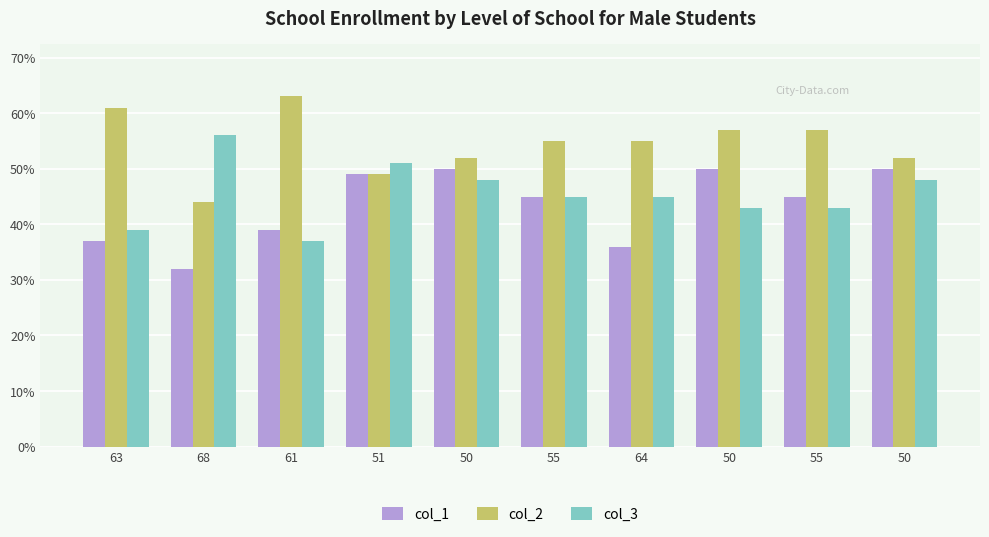

Reading left to right, what are all the values shown in this chart?

col_1: 37	32	39	49	50	45	36	50	45	50
col_2: 61	44	63	49	52	55	55	57	57	52
col_3: 39	56	37	51	48	45	45	43	43	48